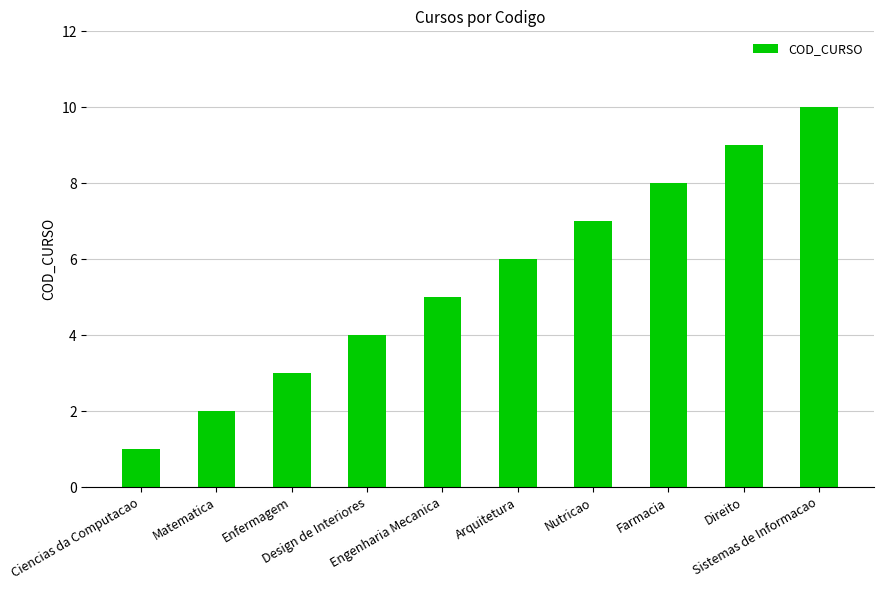

True or false: the data shows 5 at Enfermagem.

False